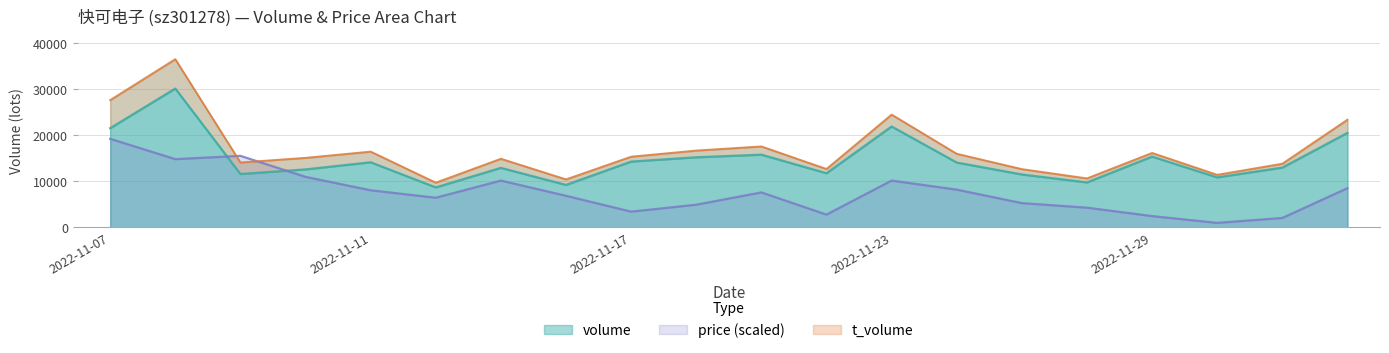

At 2022-11-08, list the series in order from smallest to largest.

price, volume, t_volume